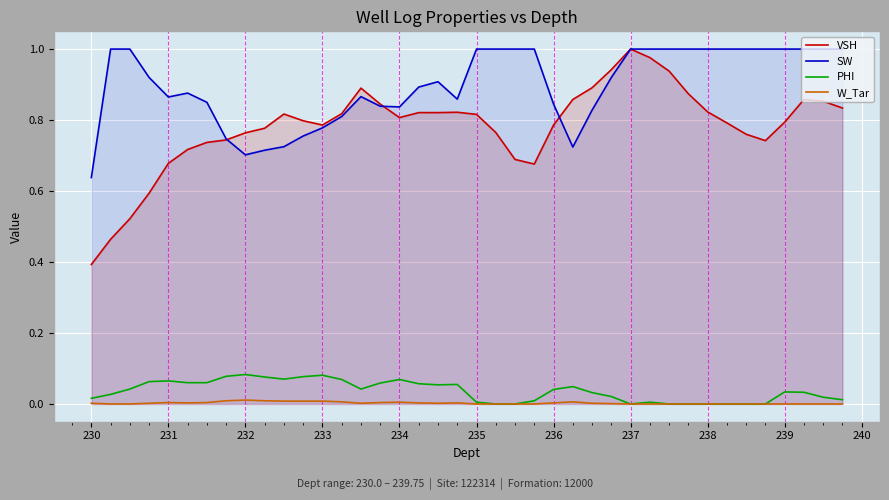

Which series has the largest range (max minus min)?

VSH